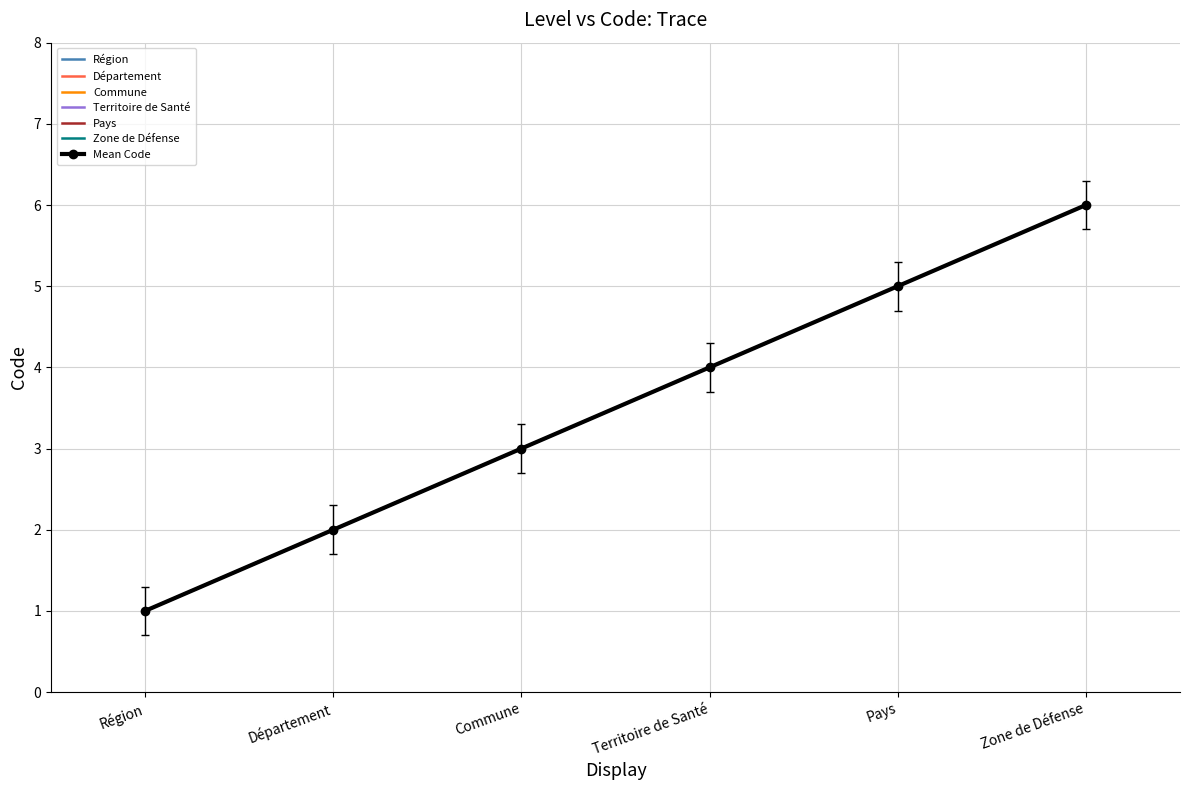

Rank the categories by value from lowest to highest.

Région, Département, Commune, Territoire de Santé, Pays, Zone de Défense